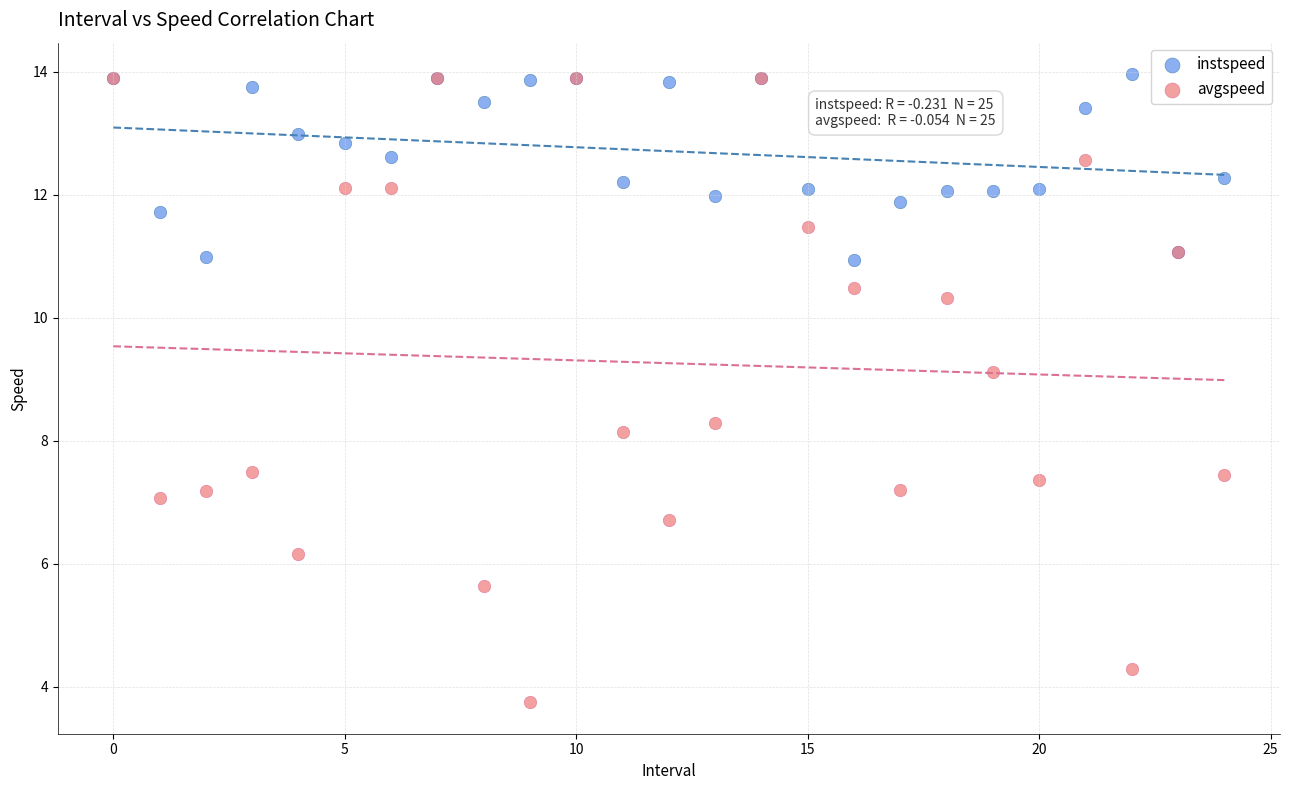

What are all the series names shown in the legend?

instspeed, avgspeed